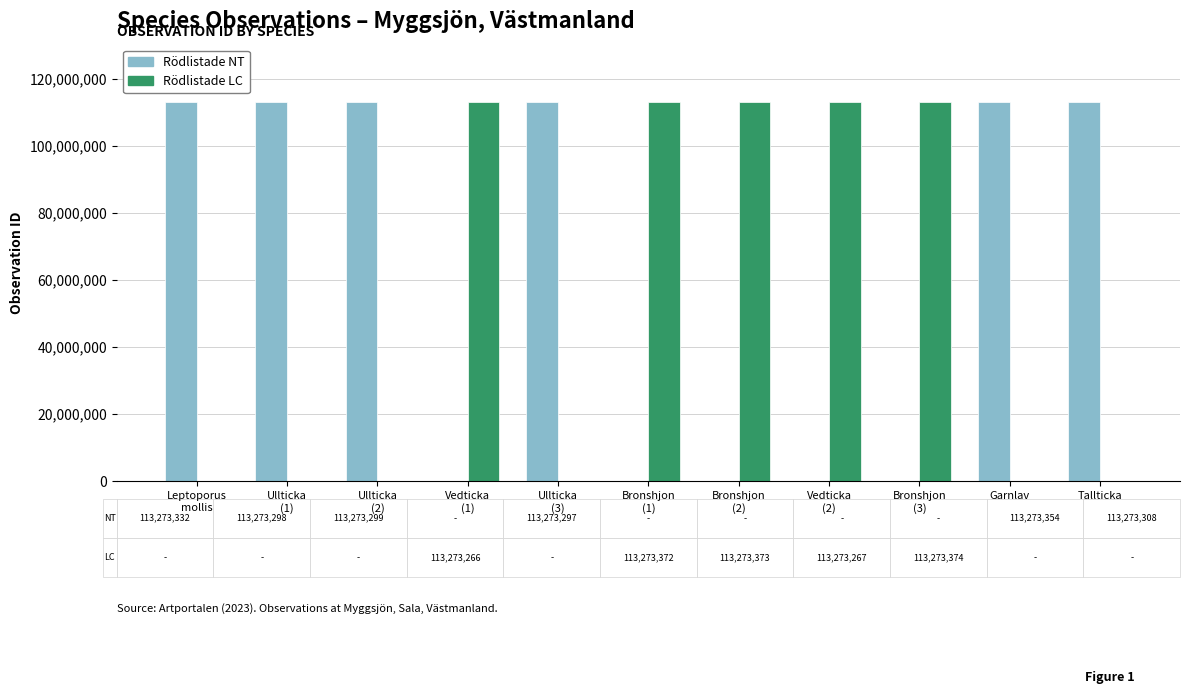

Which series has the largest total across all categories?

Rödlistade NT